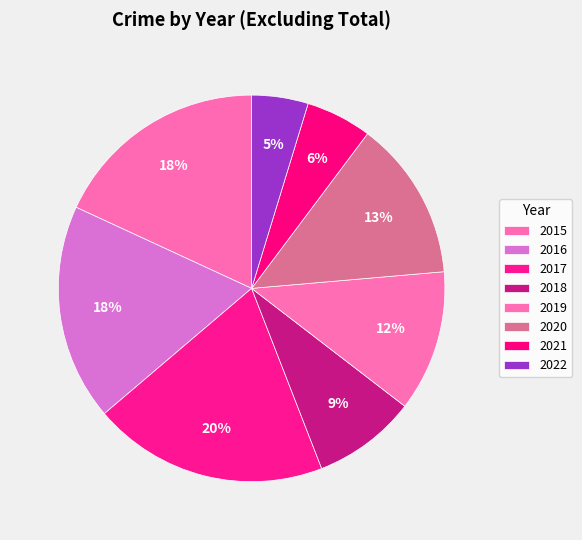

Is 2021 the majority of the pie?

No